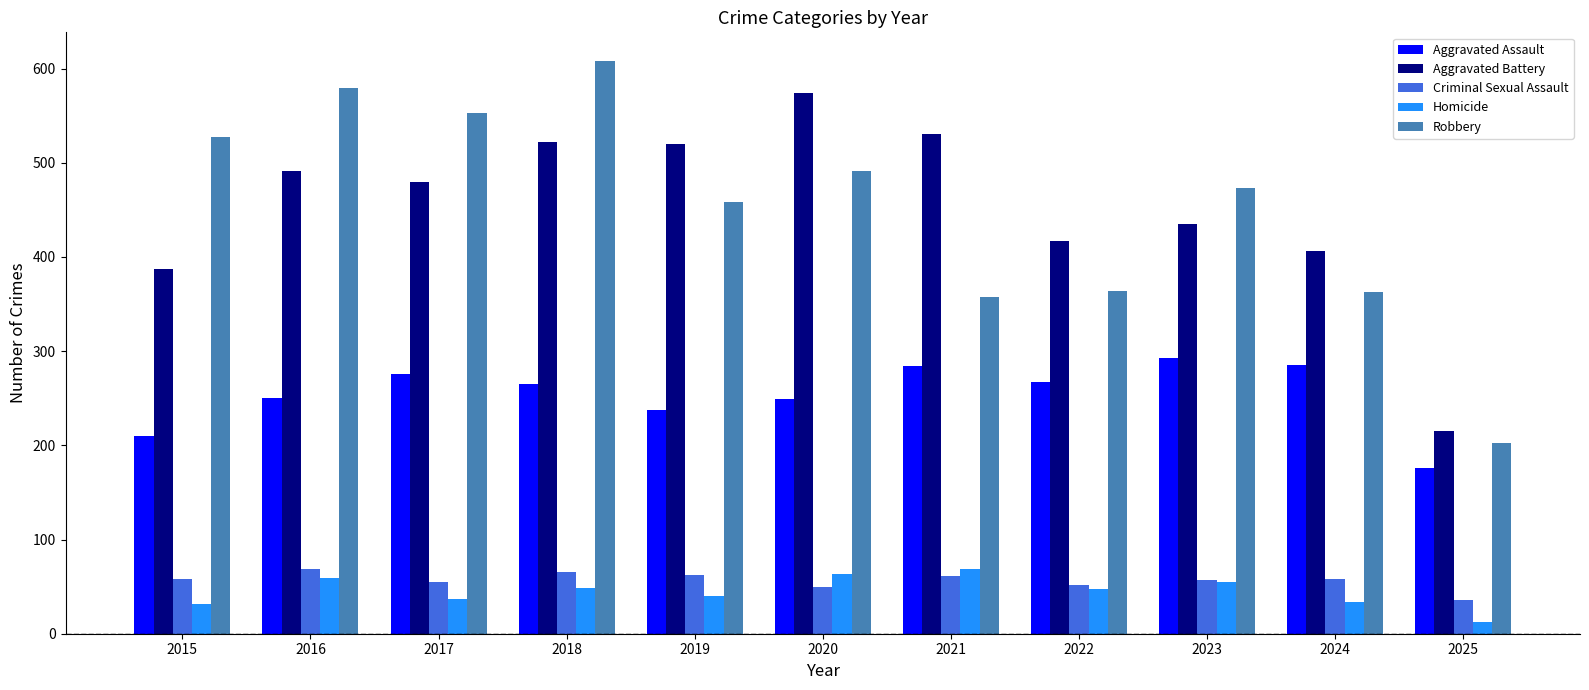

What is the average value of the Aggravated Assault series?

254